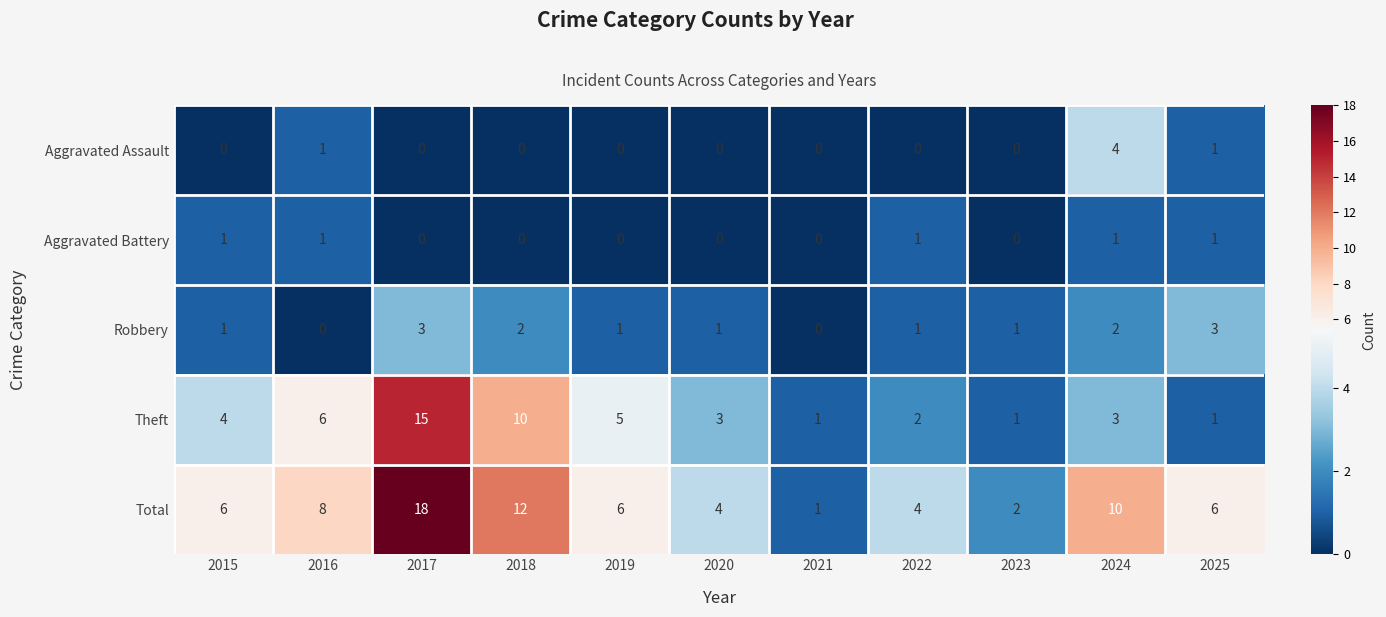

Which series has the widest spread of values?

Total